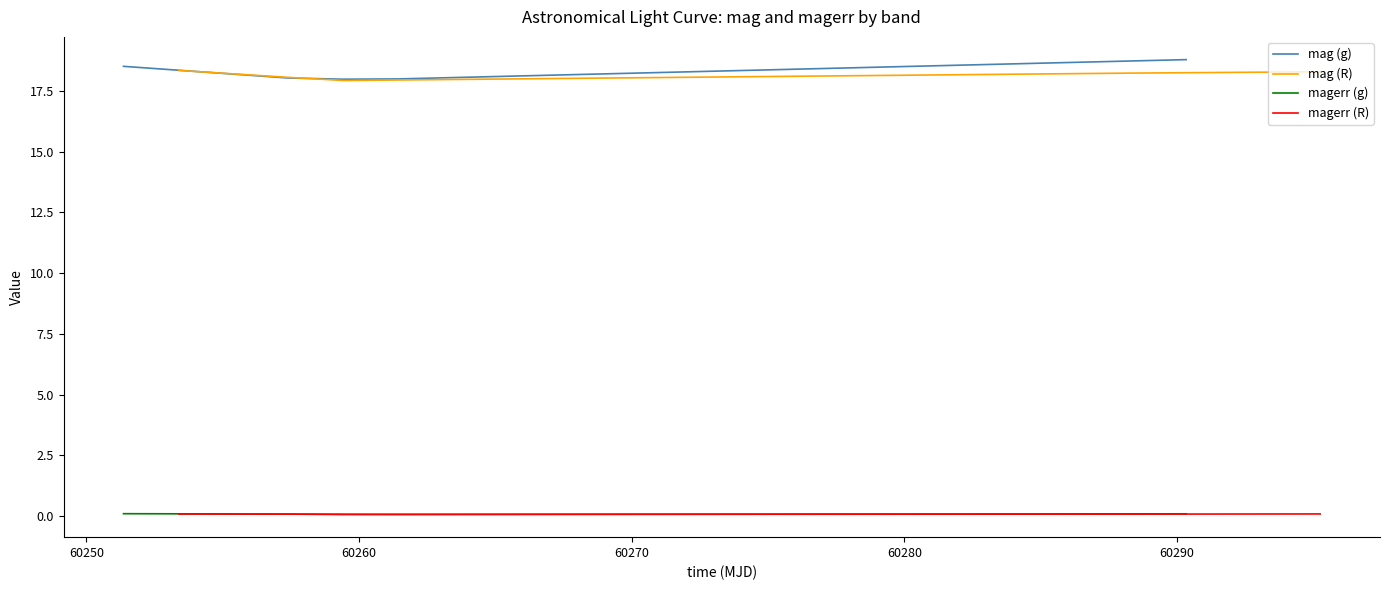

Which series has the largest total across all categories?

mag (g)